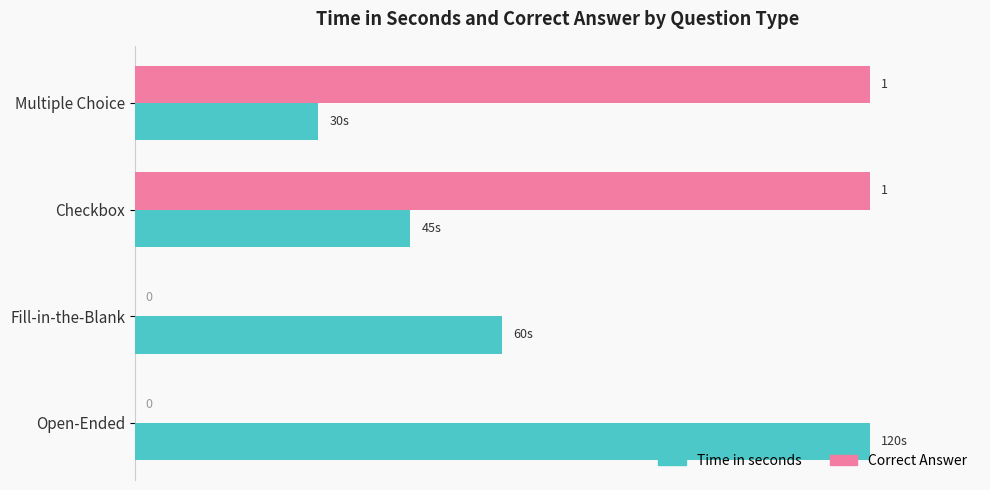

Is the value of Time in seconds at Multiple Choice greater than the value of Correct Answer at Multiple Choice?

No